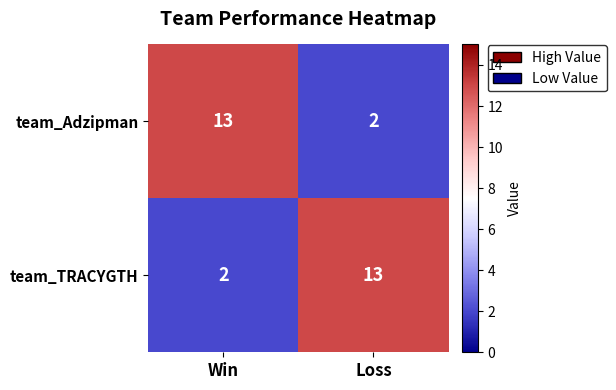

Where is team_TRACYGTH nearest to the value 7?

Win